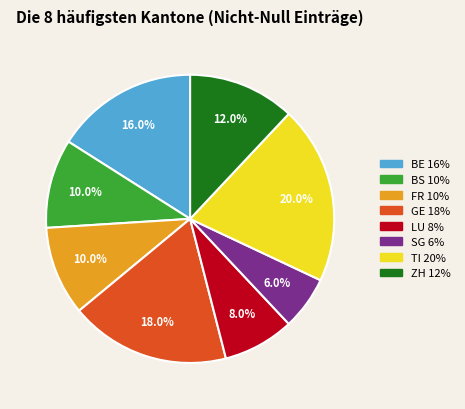

Is there any slice that represents more than half of the pie?

No